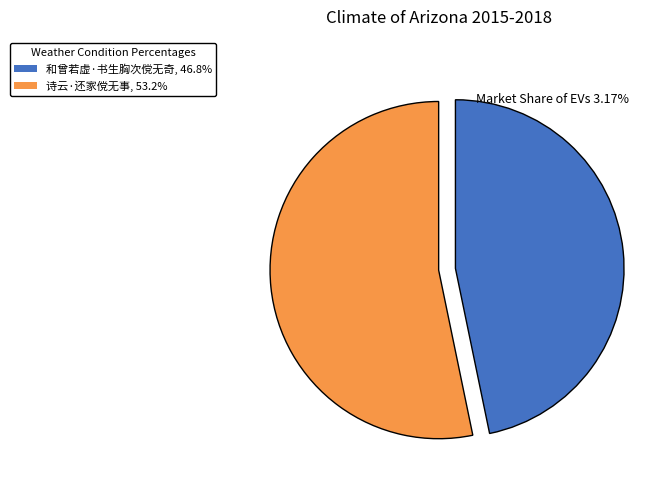

Is 诗云·还家傥无事, 53.2% the majority of the pie?

Yes